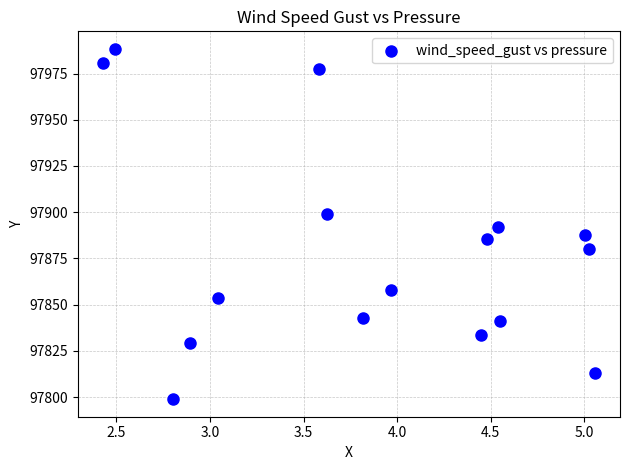

What is the range of X values (max minus min)?

2.6